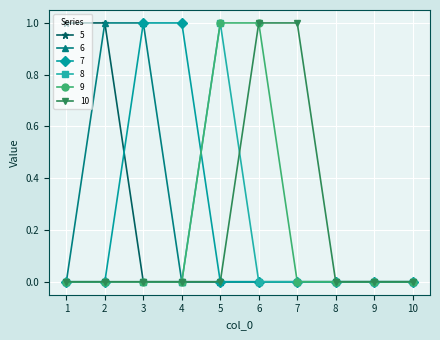

What is the value of the 7 point at the 3rd from the left?

1